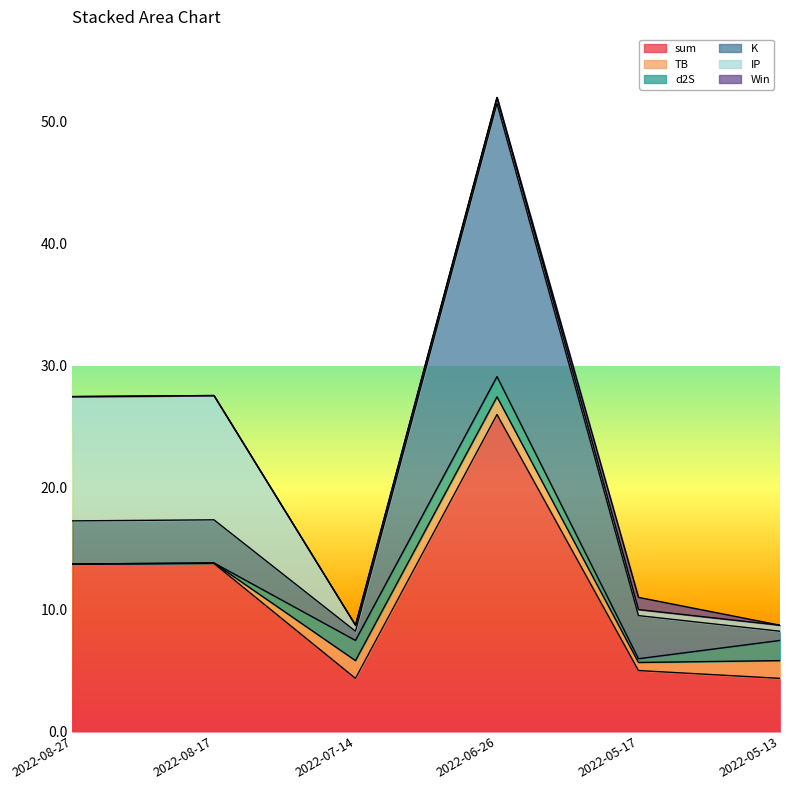

Which category has the highest value across all series?

2022-06-26